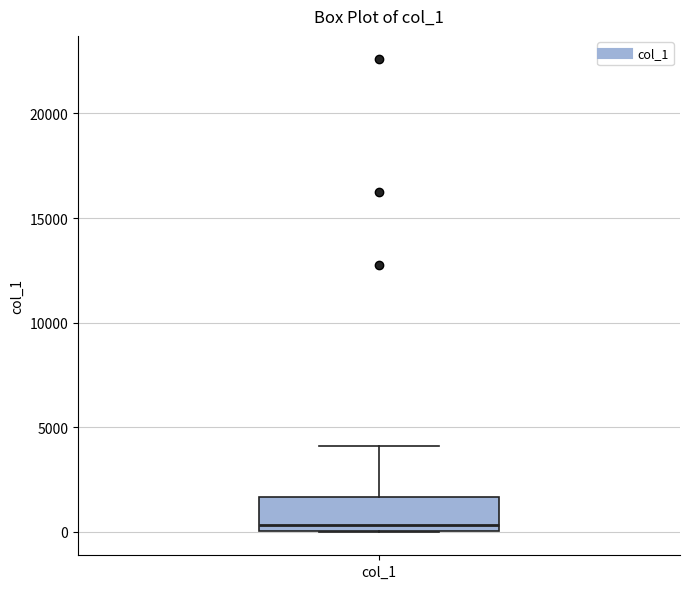

Transcribe this box plot: give where the median line is, the range the box spans, and where the two whiskers end, as read against the y-axis. The values are not printed on the chart, so give them approximately, as read against the axis.

median 500, box 0 to 1500, whiskers 0 to 4000